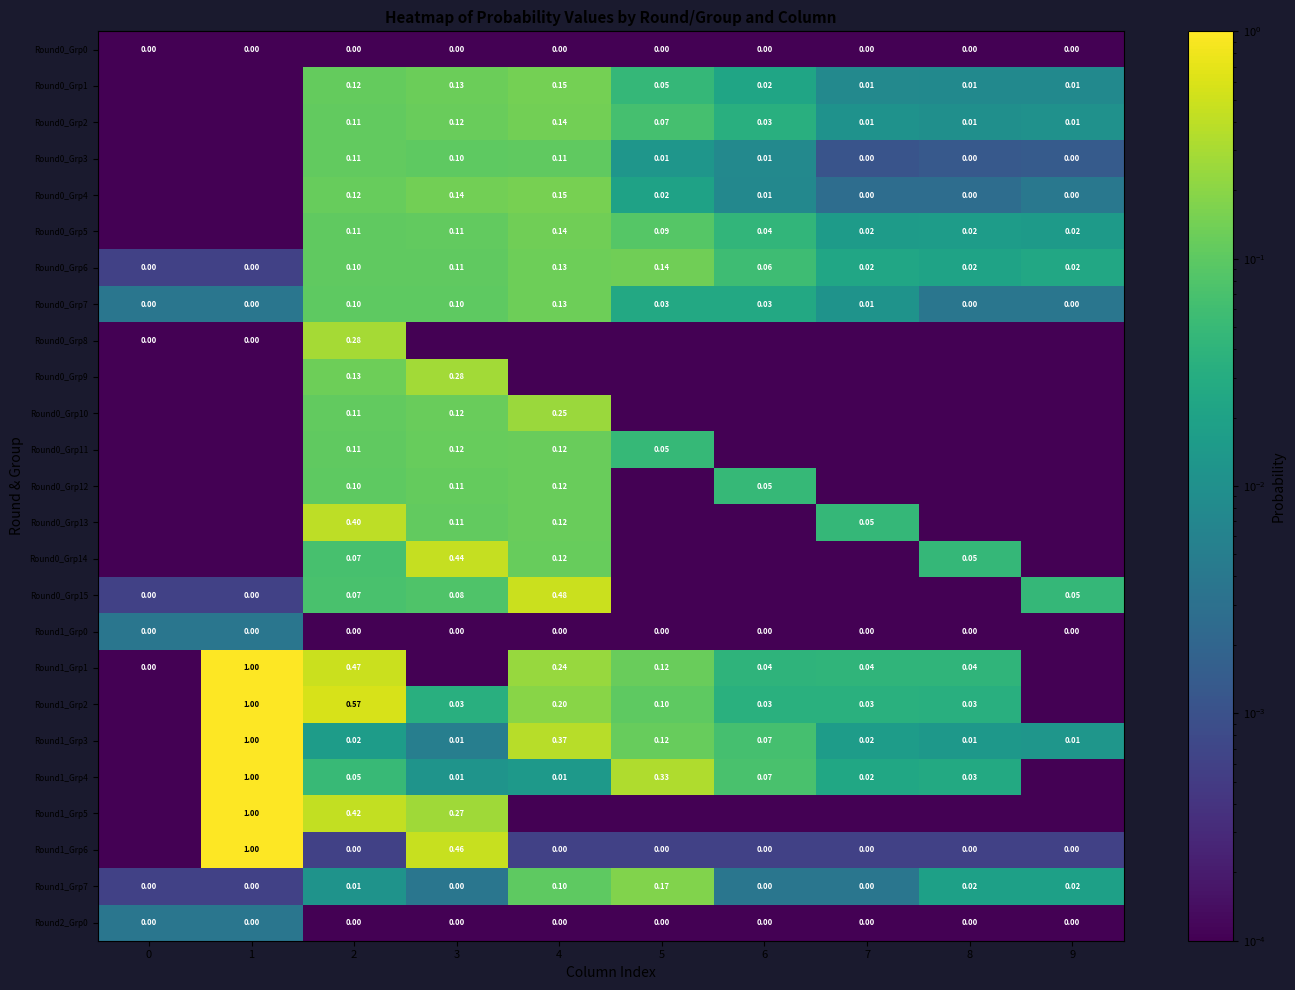

Which series has the widest spread of values?

Round1_Grp2